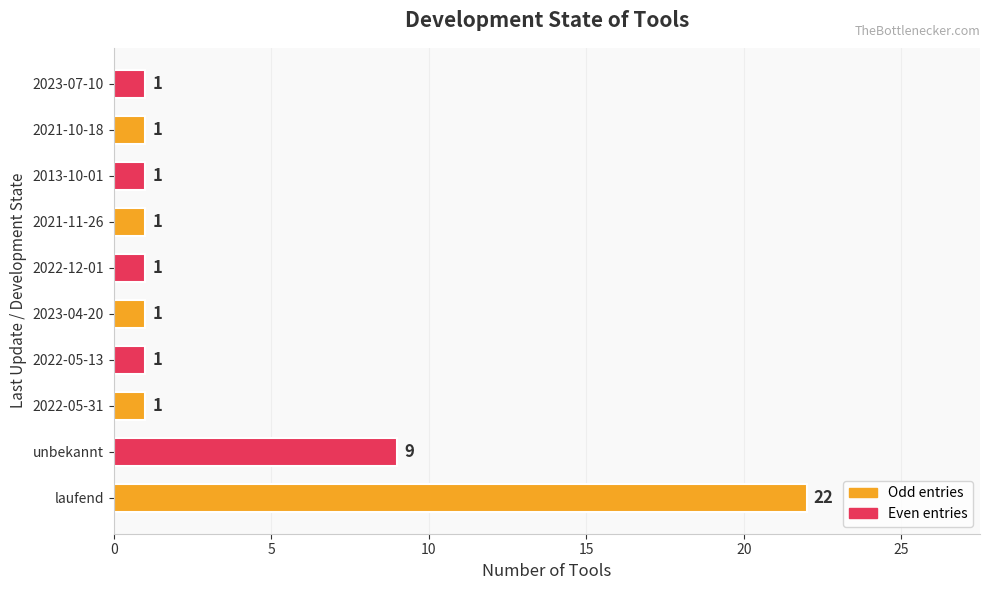

Which has a higher value, unbekannt or 2013-10-01?

unbekannt